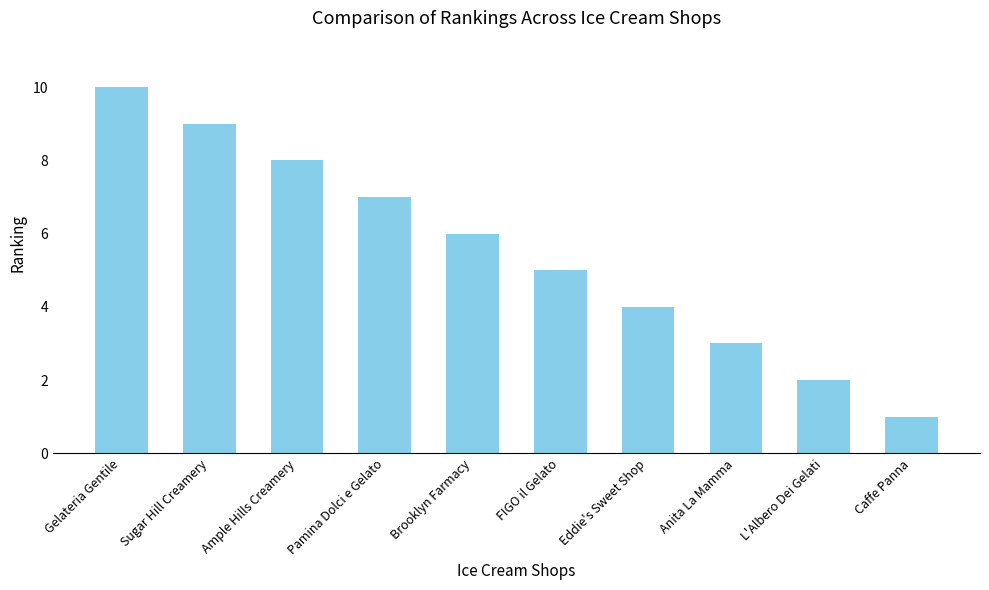

How many data points are less than 6?

5